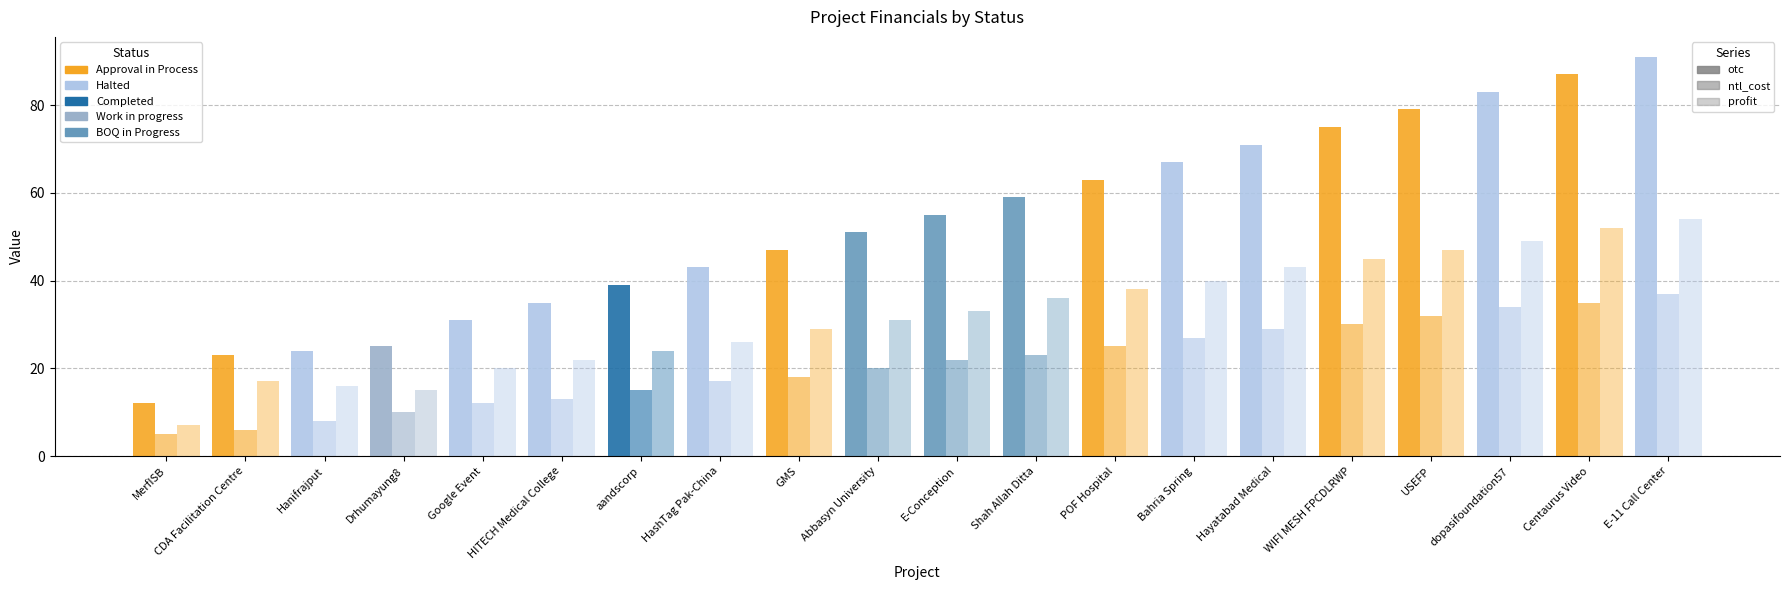

Count the number of data series in this chart.

3